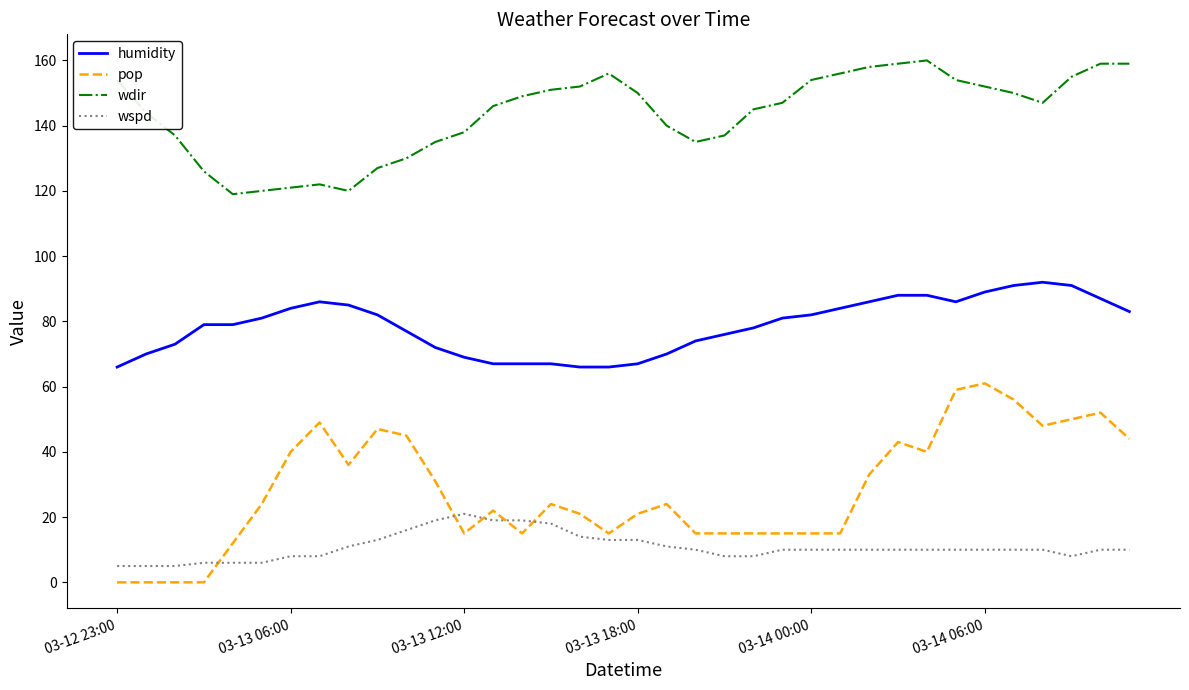

True or false: humidity and wspd intersect in this chart.

False